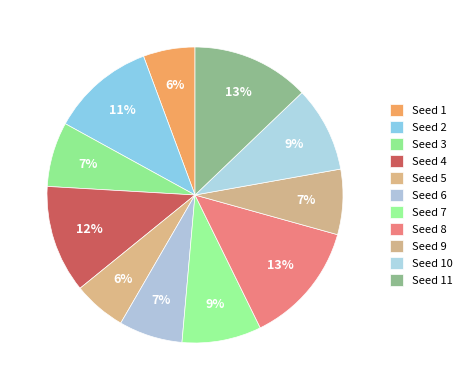

To the nearest percent, what is the combined percentage of Seed 5 and Seed 9?

13%